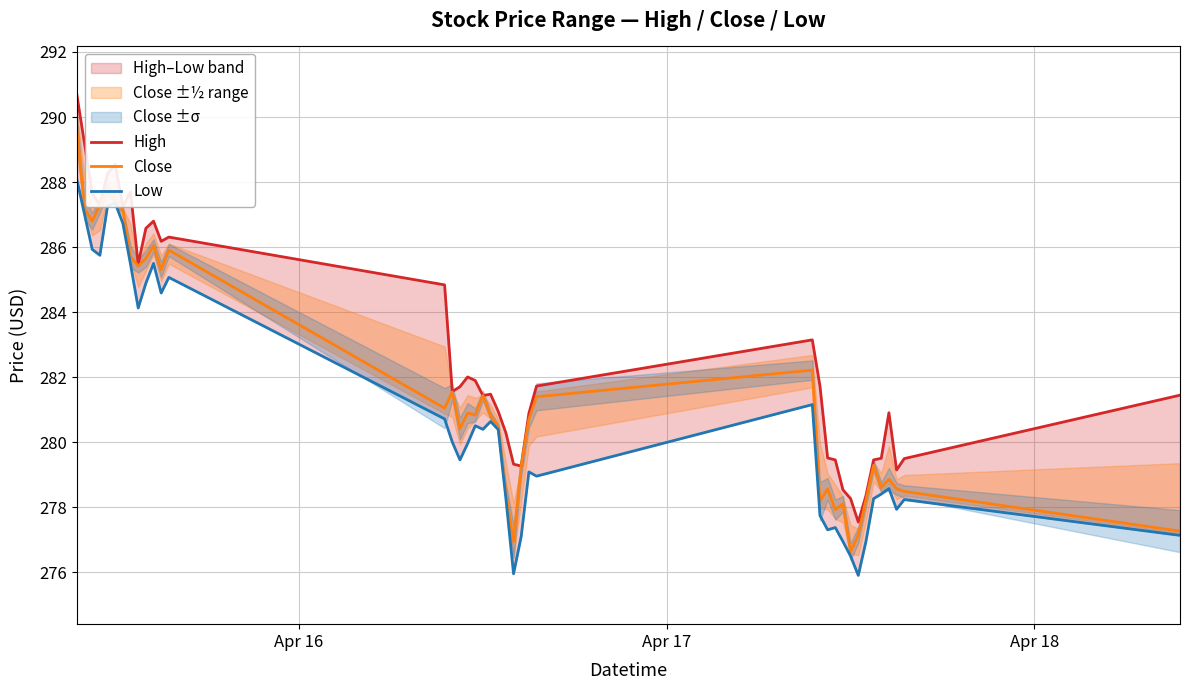

How many categories are shown in the chart?

40